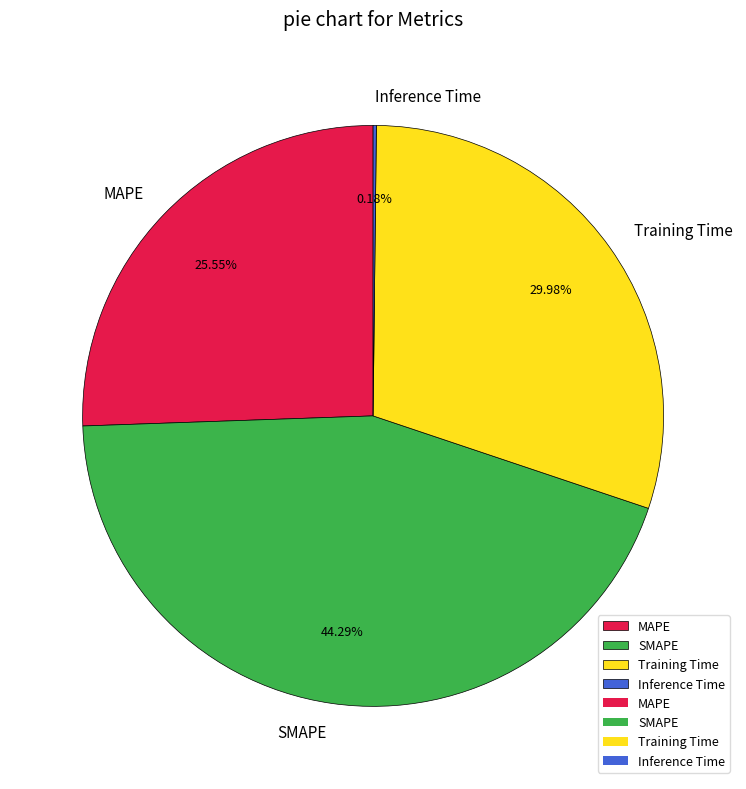

What is the ratio of the value at SMAPE to the value at MAPE?

1.7